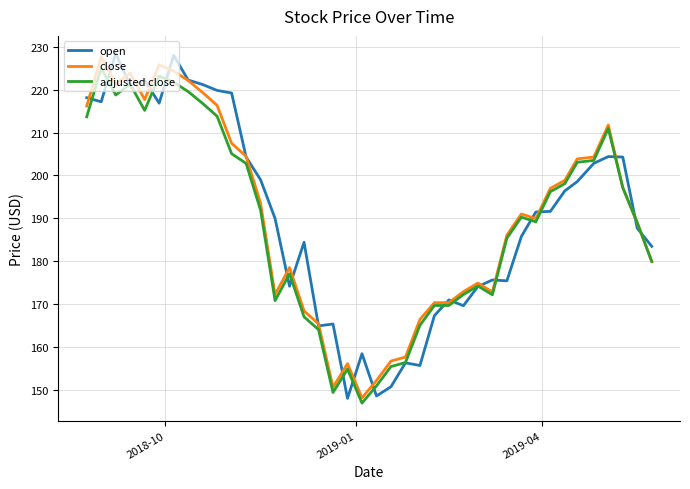

What is the smallest value displayed?

147.1